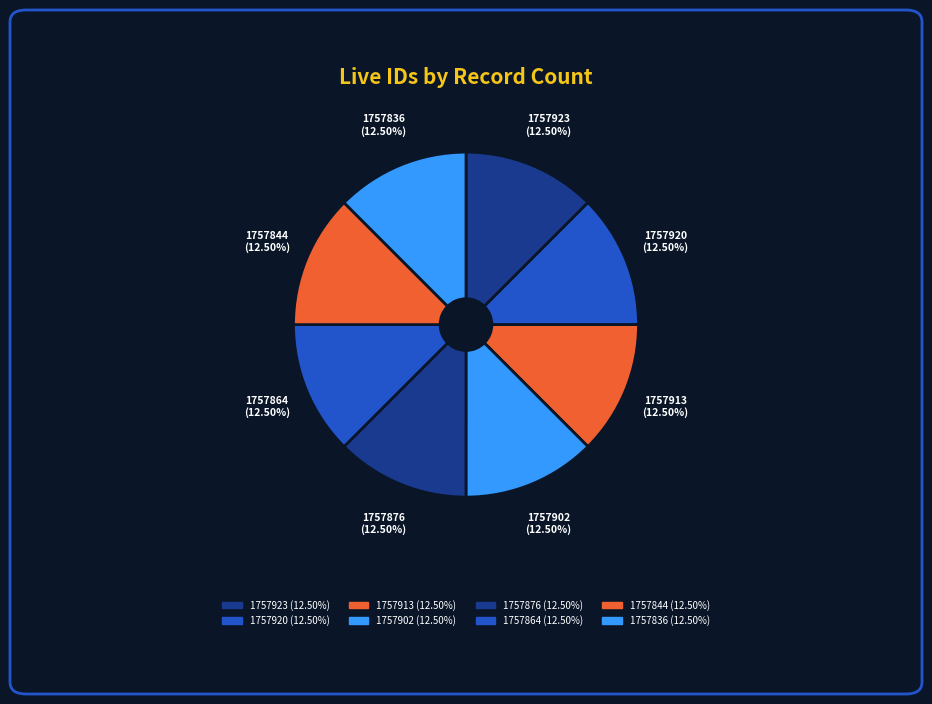

Combined, do 1757920 and 1757876 account for over 50%?

No